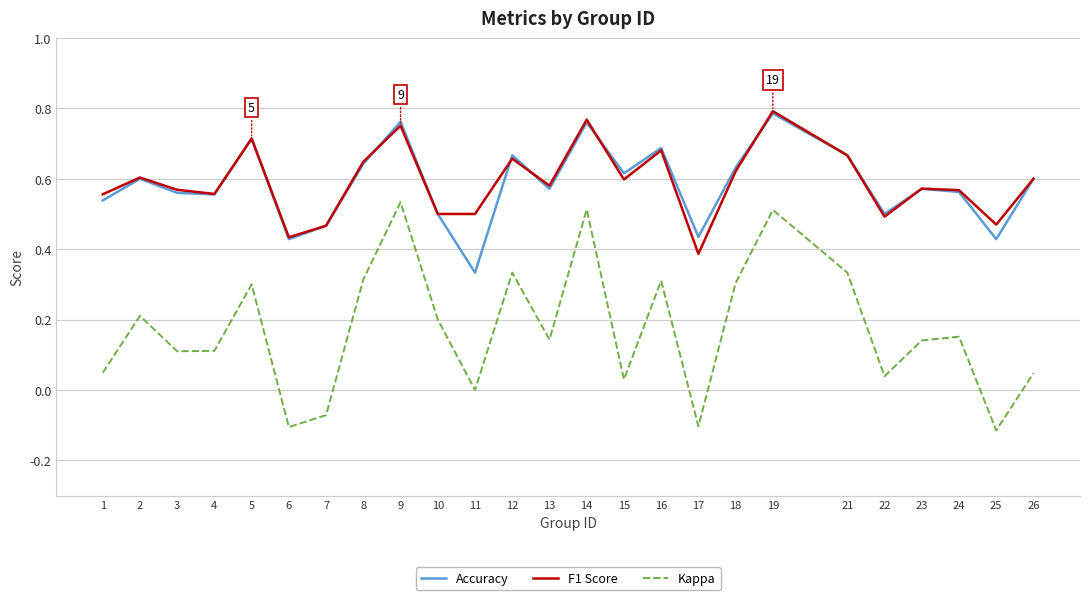

In F1 Score, how many points are higher than both neighbors (excluding endpoints)?

8